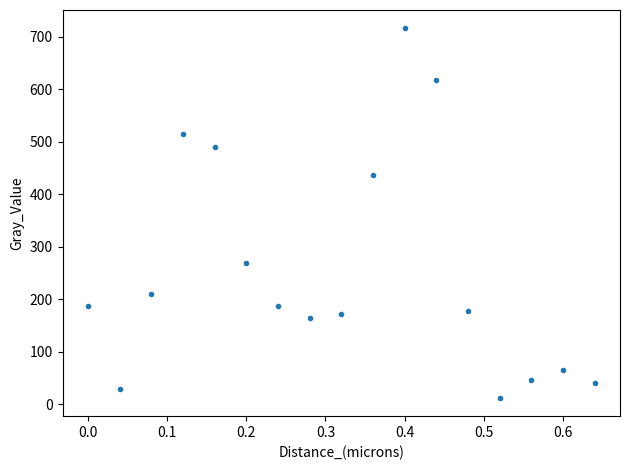

What is the range of Y values (max minus min)?

703.6